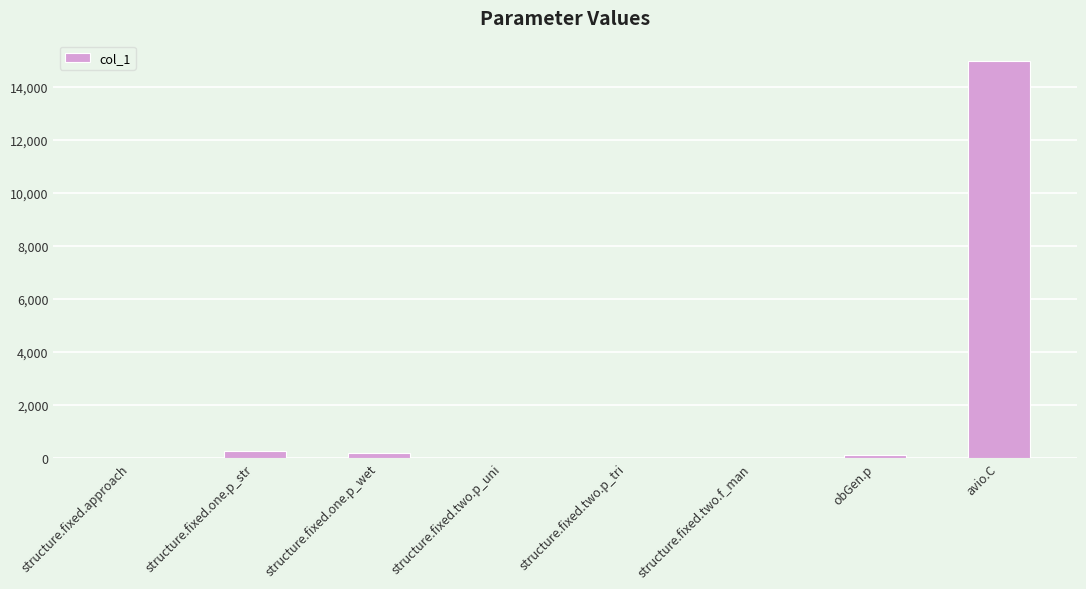

Which category has the highest value across all series?

avio.C